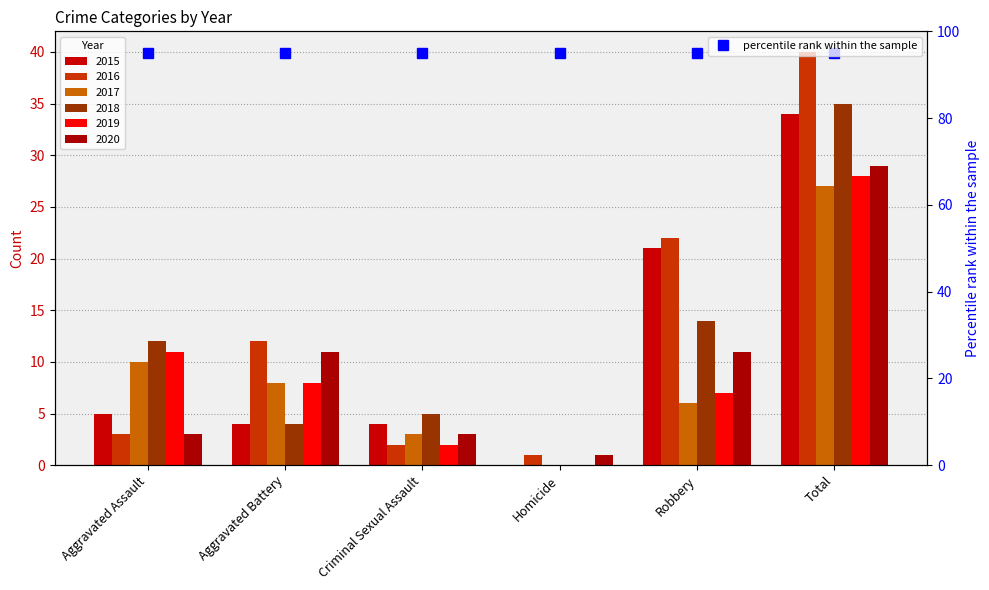

What is the approximate value of 2018 at Criminal Sexual Assault, to the nearest 5?

5